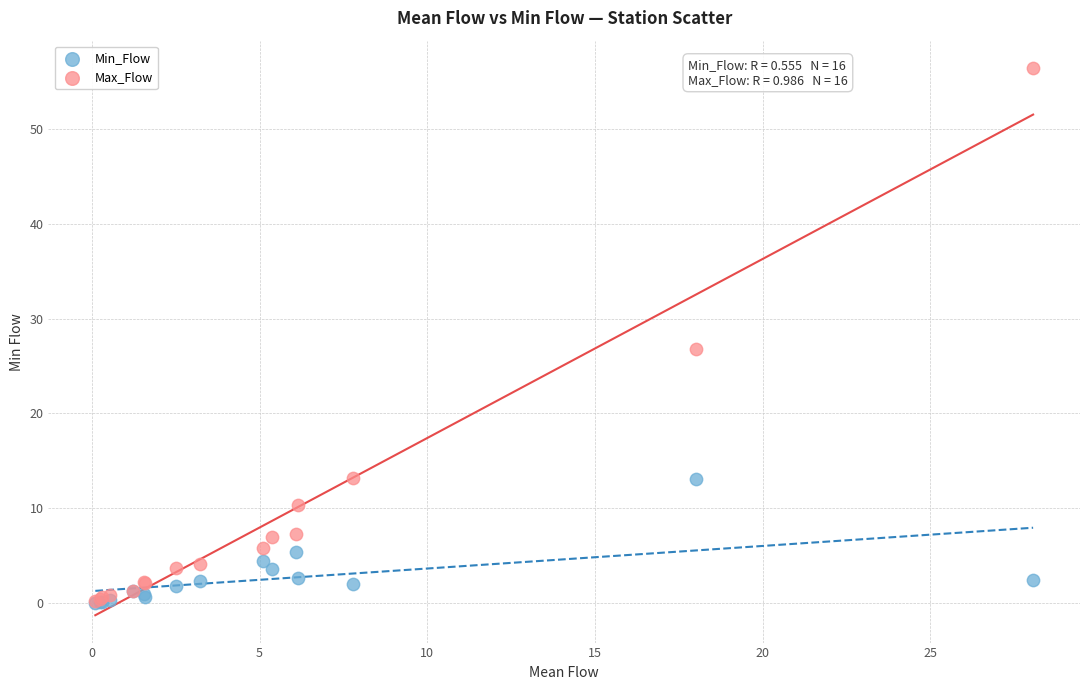

Across all series, what Y value is closest to 28?

26.8